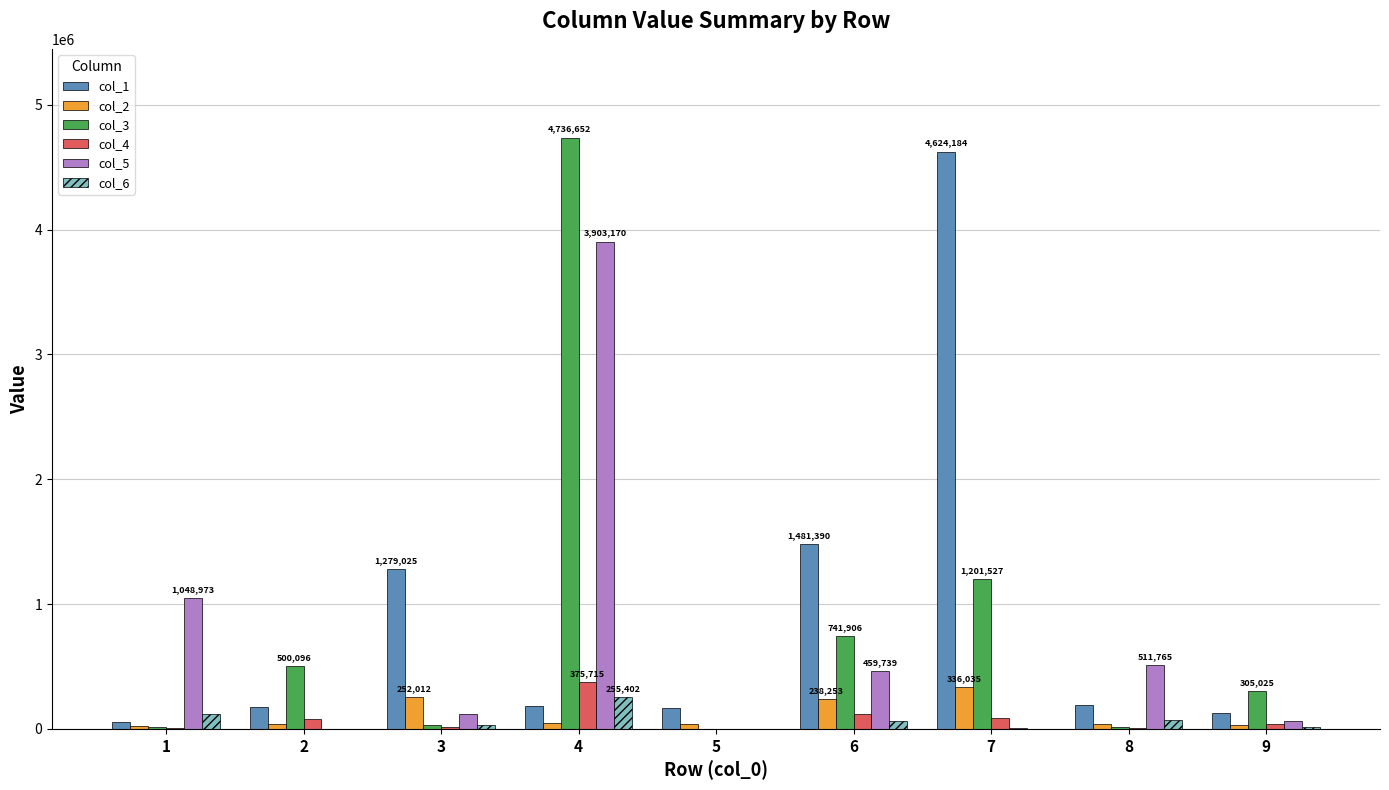

Is the value of col_3 at 5 greater than the value of col_1 at 5?

No